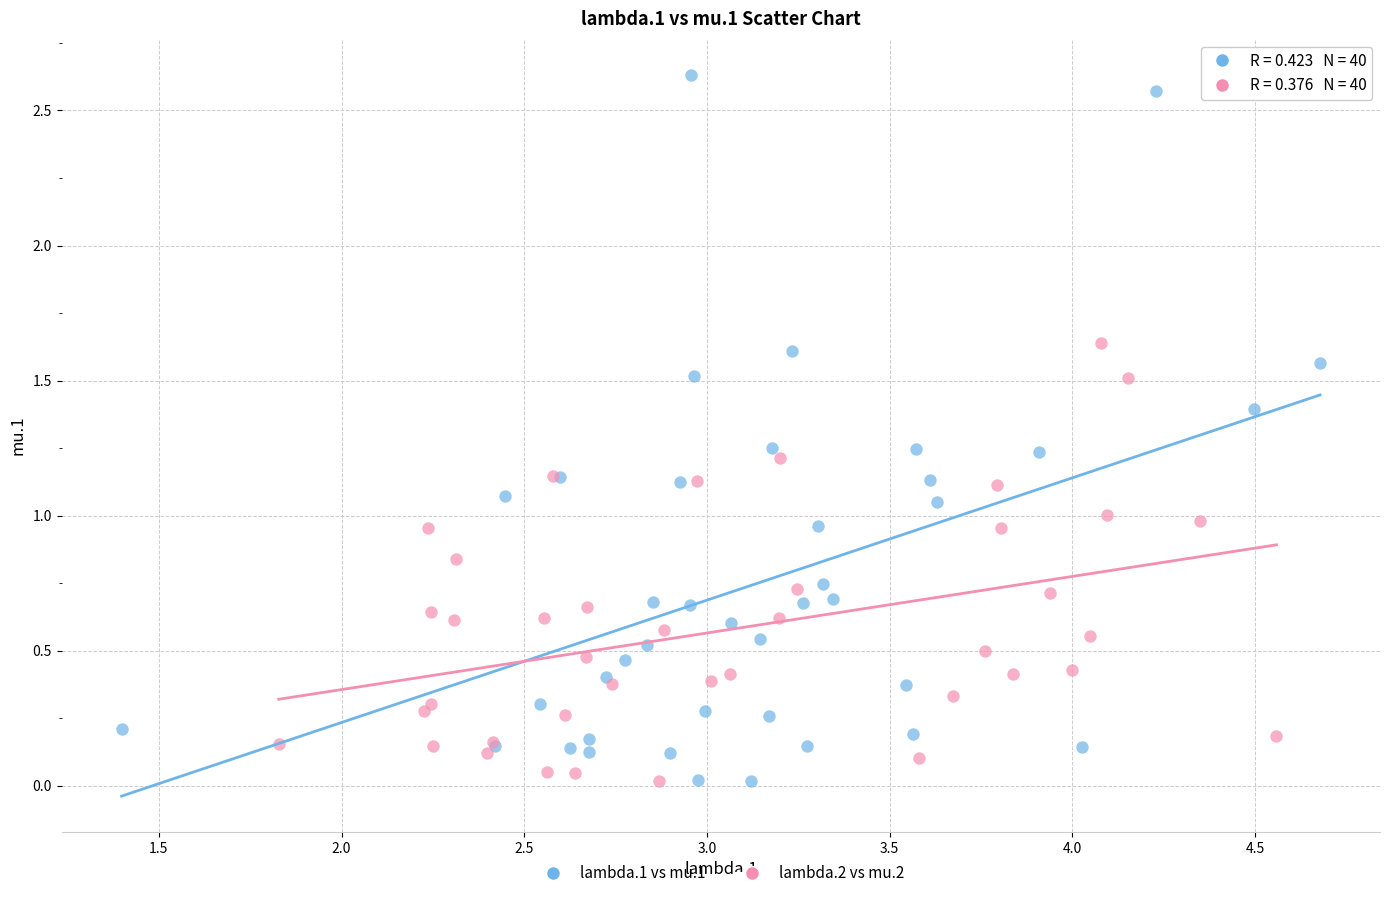

Which series reaches the maximum Y coordinate?

lambda.1 vs mu.1